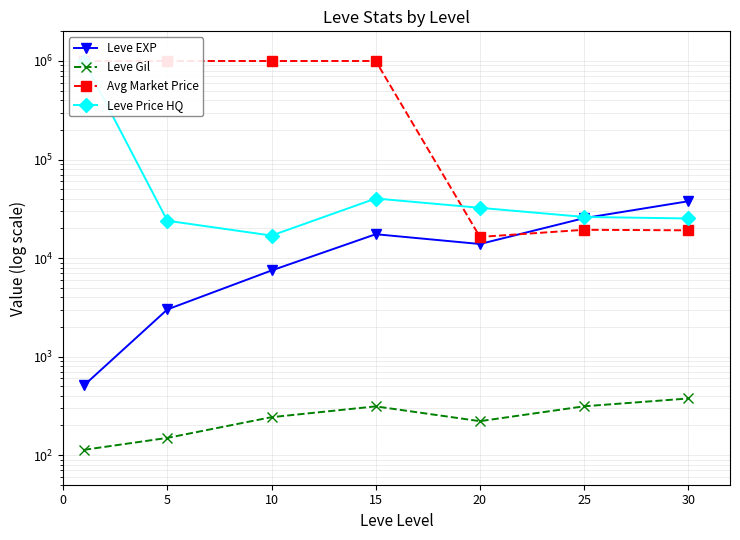

Between 10 and 15, which is larger?

15